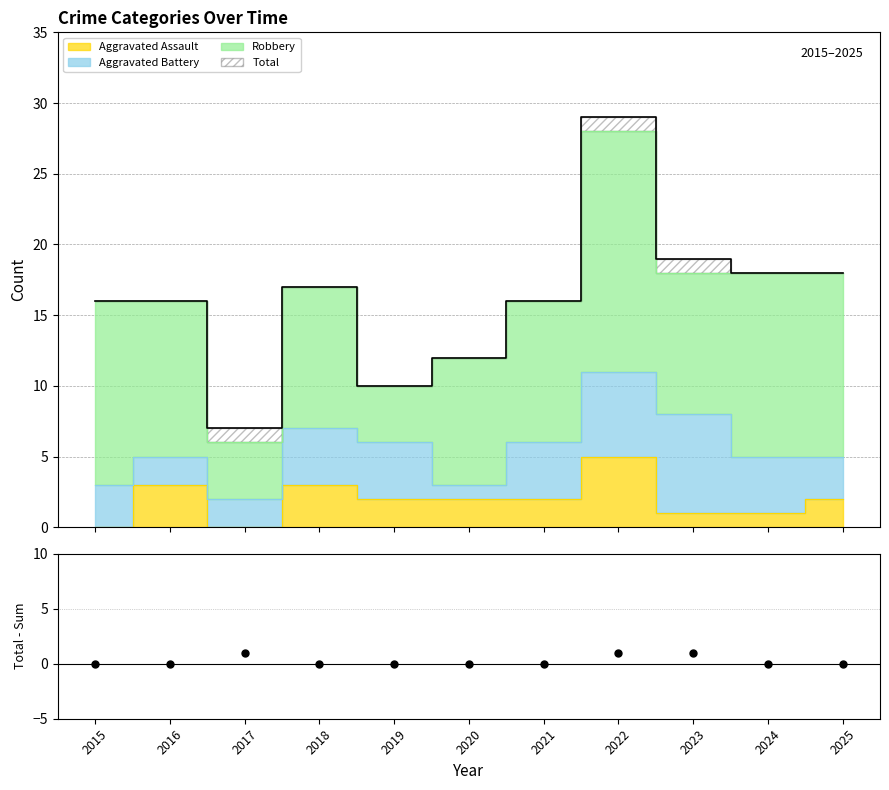

True or false: Total and Aggravated Assault cross at least once.

False